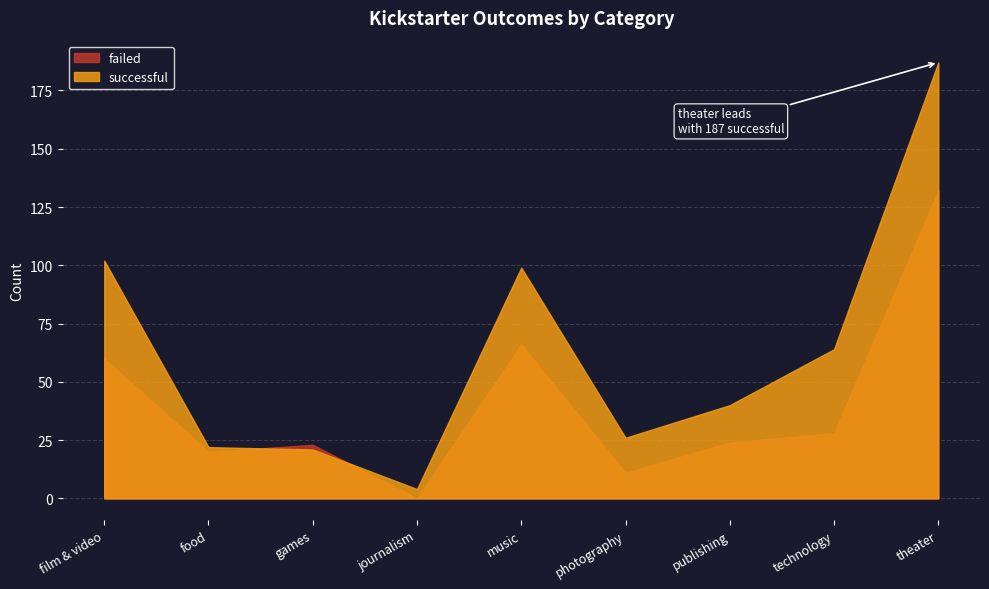

Reading left to right, extract all data points from this chart.

failed: 60	20	23	0	66	11	24	28	132
successful: 102	22	21	4	99	26	40	64	187